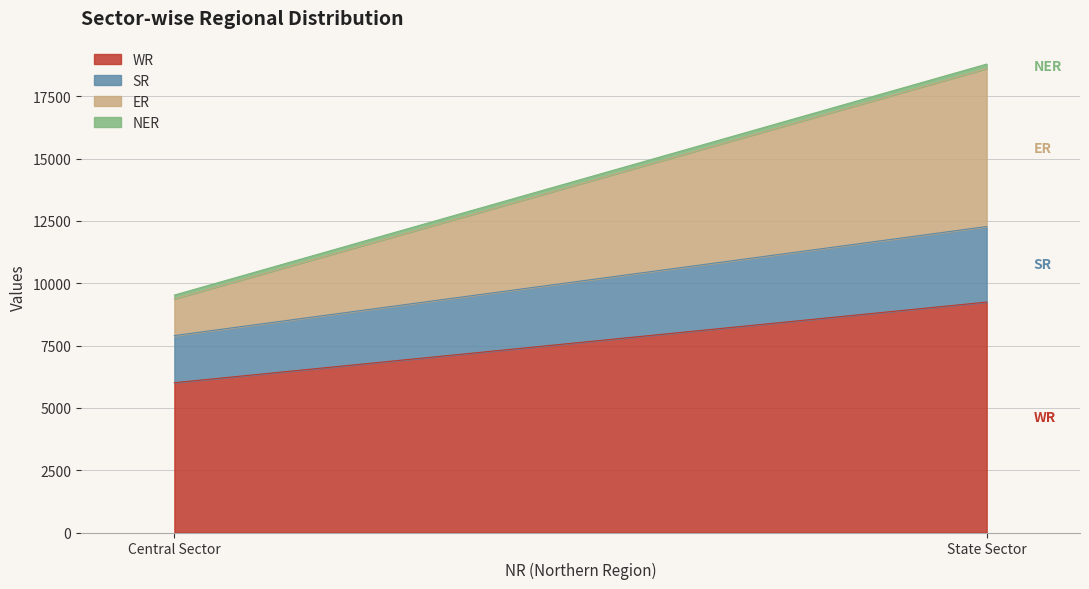

What are all the series names shown in the legend?

WR, SR, ER, NER